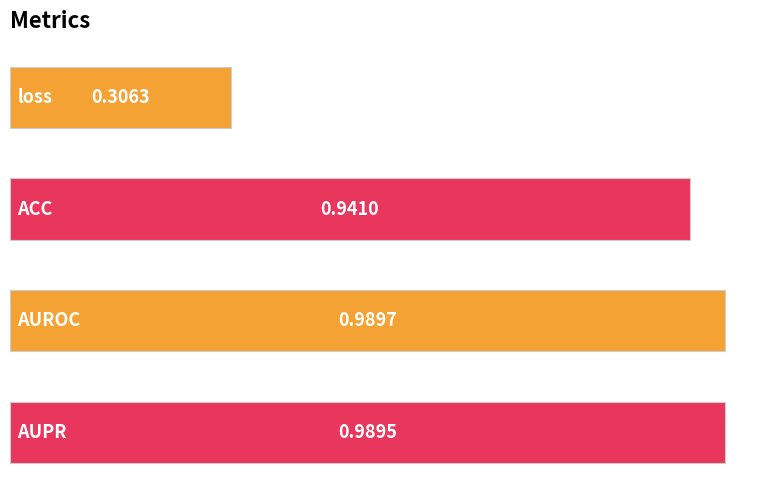

What is the sum of all values?

3.2